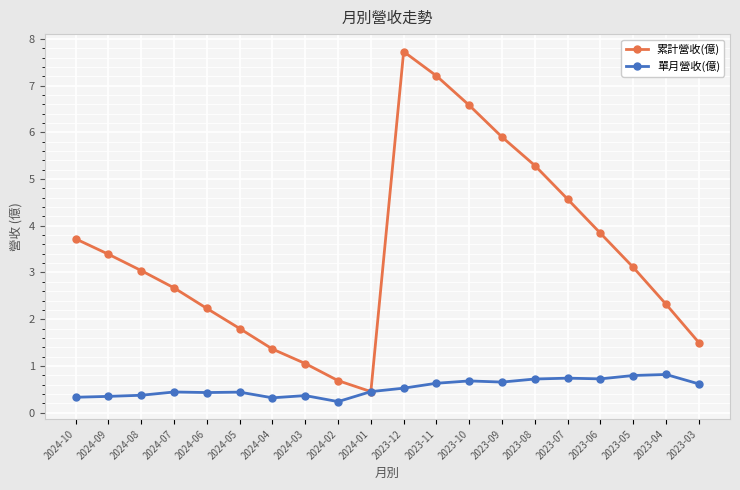

What is the minimum value shown in the chart?

0.2